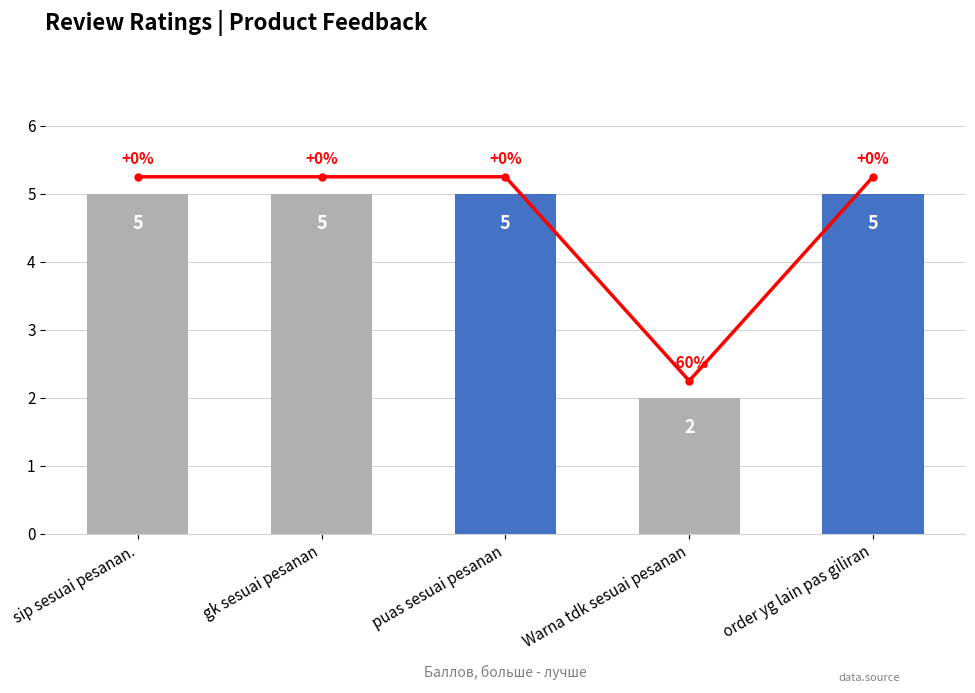

The value of trend at gk sesuai pesanan is 7.1. True or false?

False